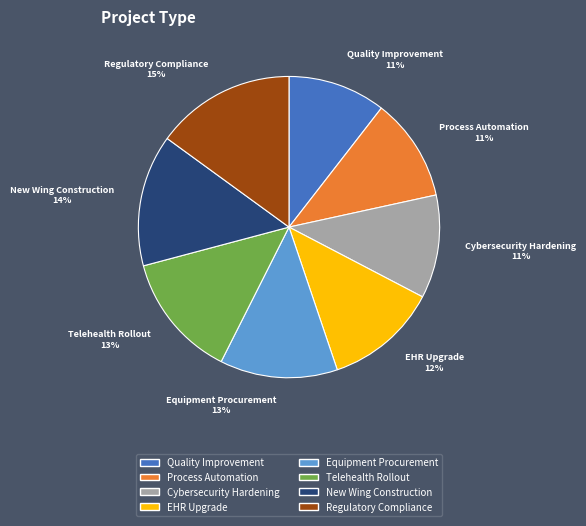

Is Process Automation the majority of the pie?

No